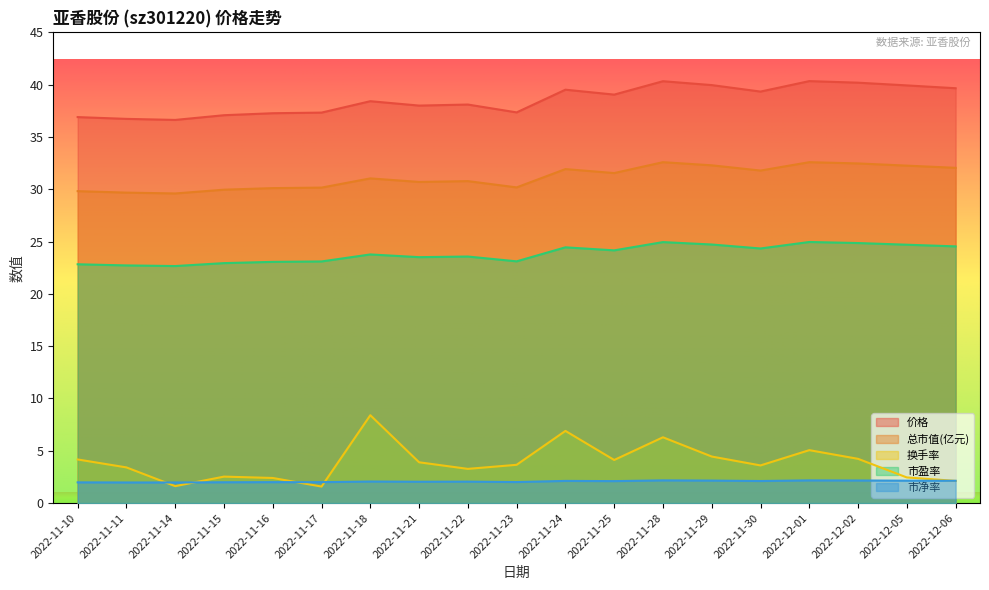

Which label corresponds to the largest value in the chart?

2022-12-01